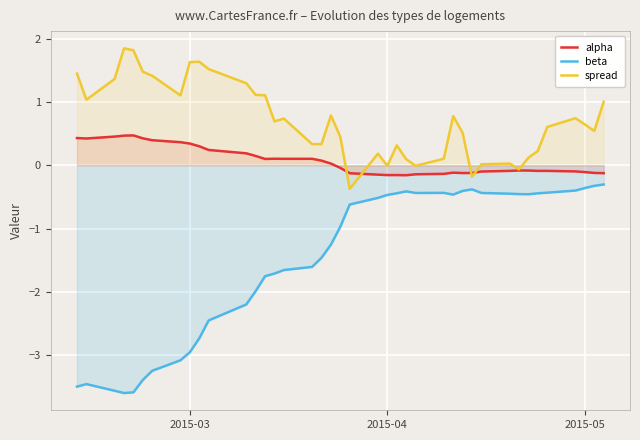

Rank the series by their maximum value, from lowest to highest.

beta, alpha, spread